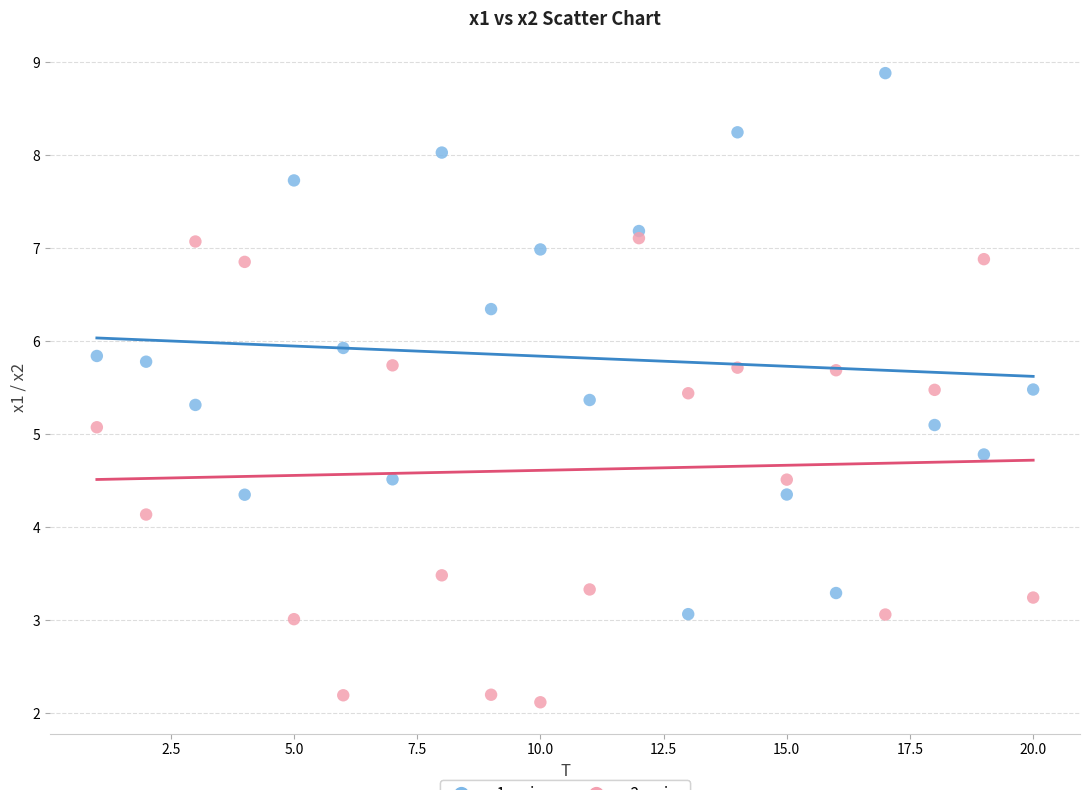

Which series reaches the maximum Y coordinate?

x1 series